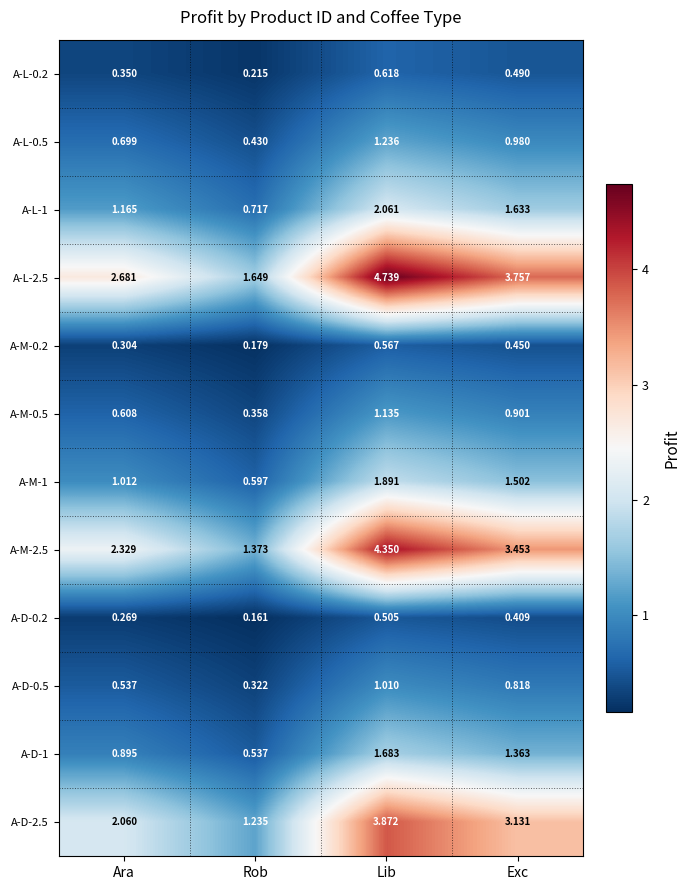

Which series has the largest total across all categories?

A-L-2.5